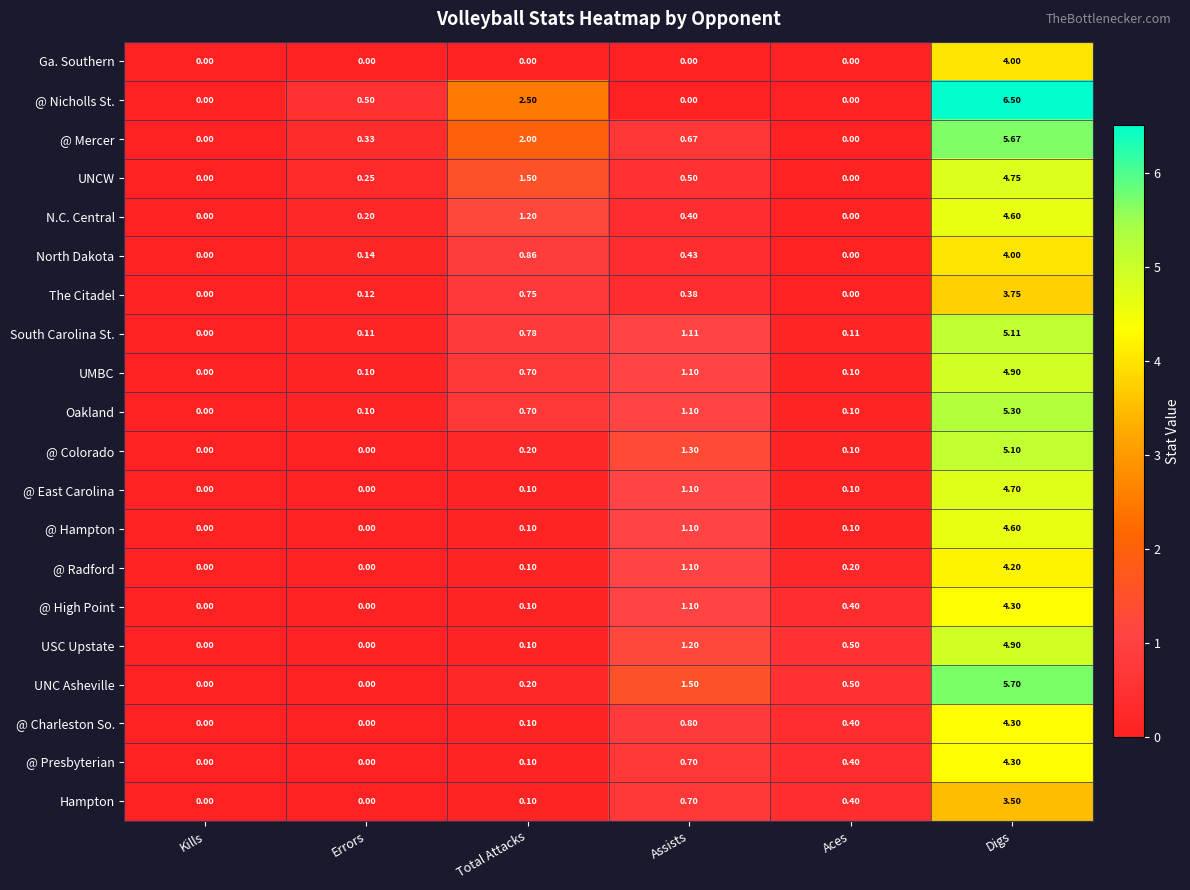

At which label is @ High Point closest to 2?

Assists